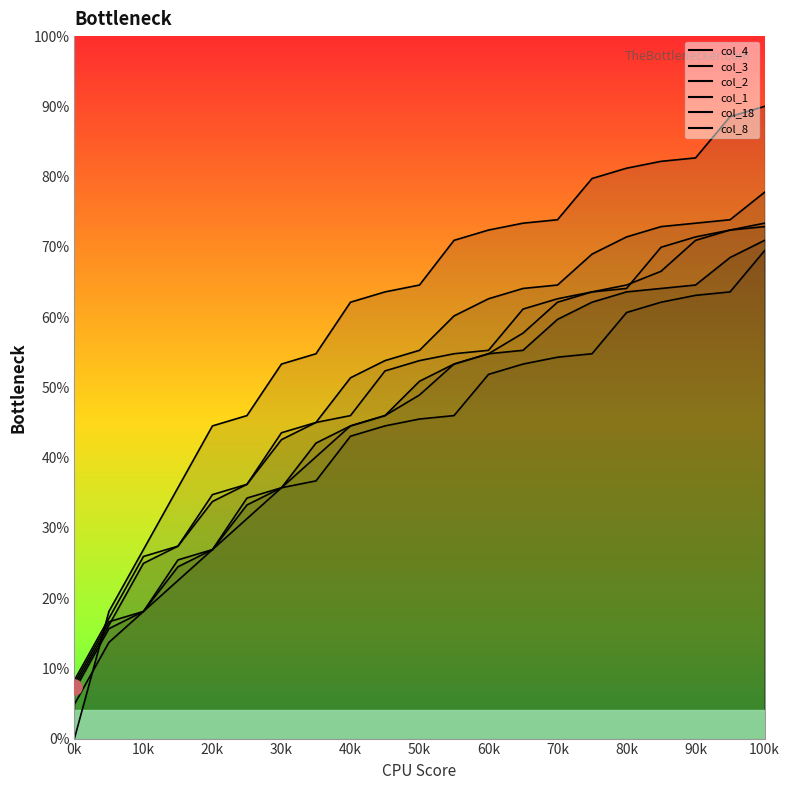

Which series contains the highest Y value?

col_18